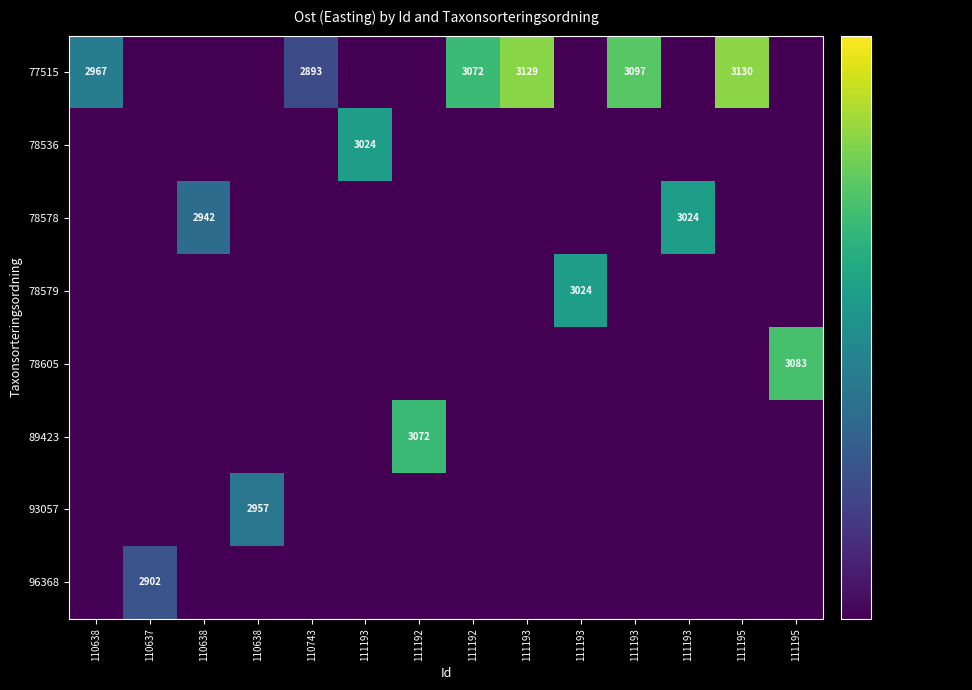

Rank the categories by 77515 value from highest to lowest.

111195, 111193, 111193, 111192, 110638, 110743, 110637, 110638, 110638, 111193, 111192, 111193, 111193, 111195